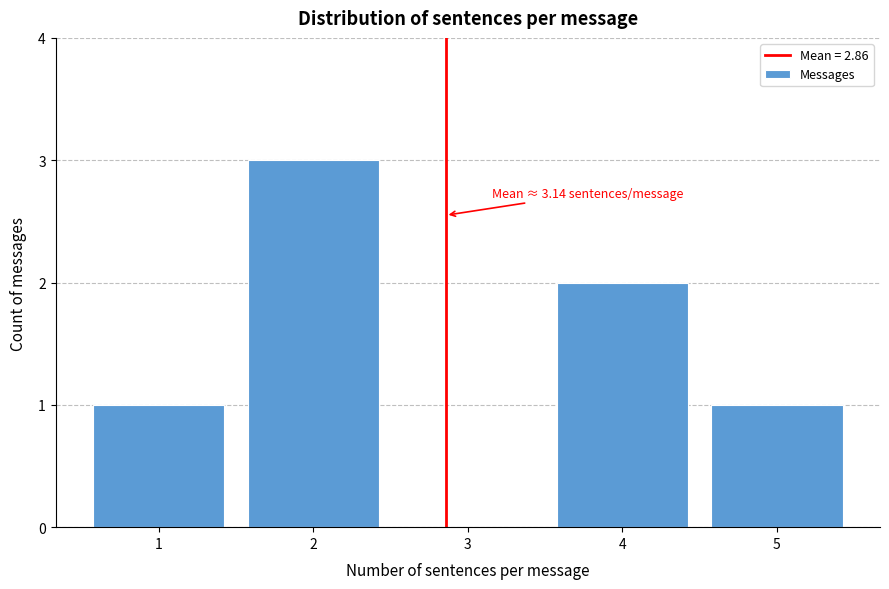

Reading left to right, transcribe all the data shown in this chart.

1=1	2=3	3=0	4=2	5=1